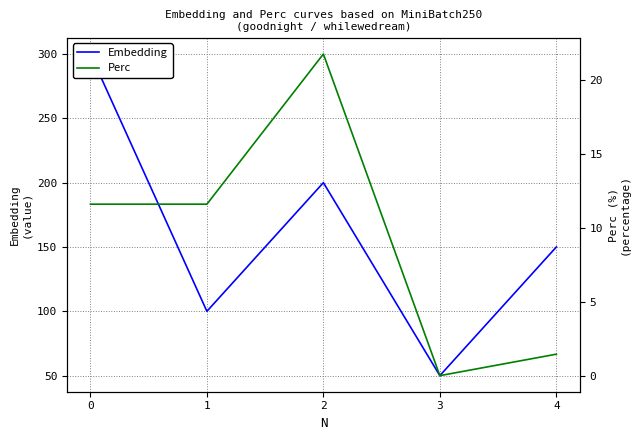

How many values in the Perc series are below 11?

2